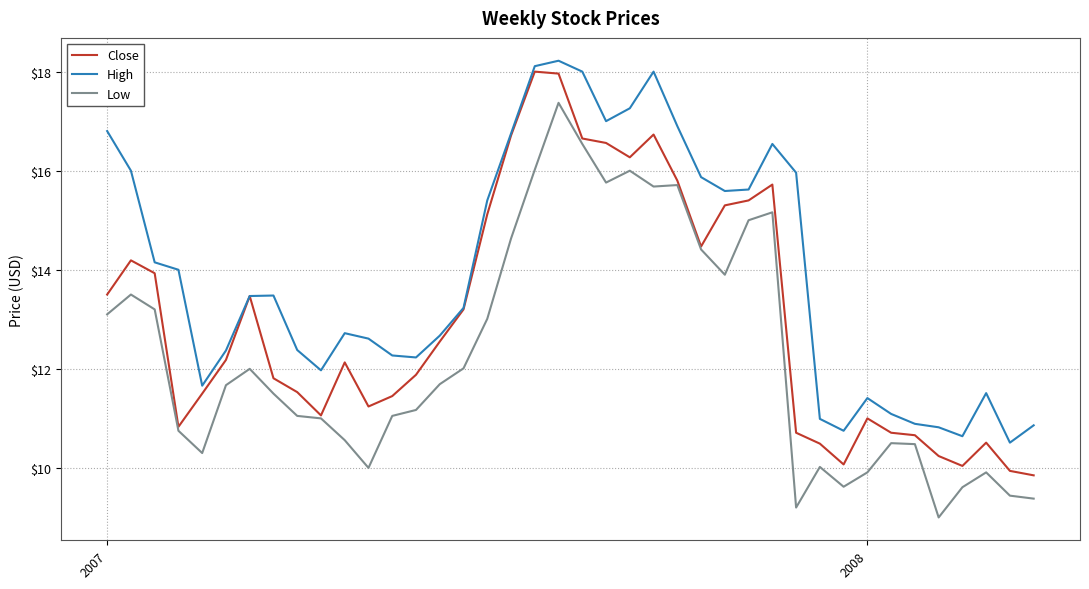

True or false: Low and High cross at least once.

False